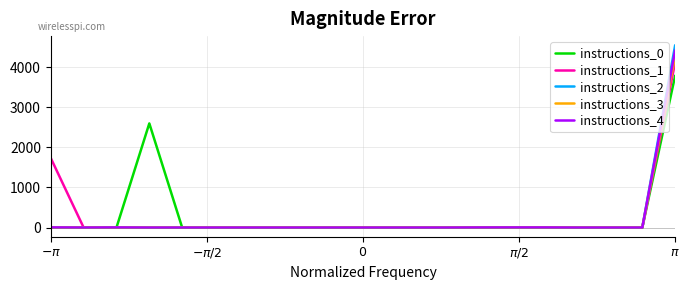

What is the sum of all instructions_1 values?

5877